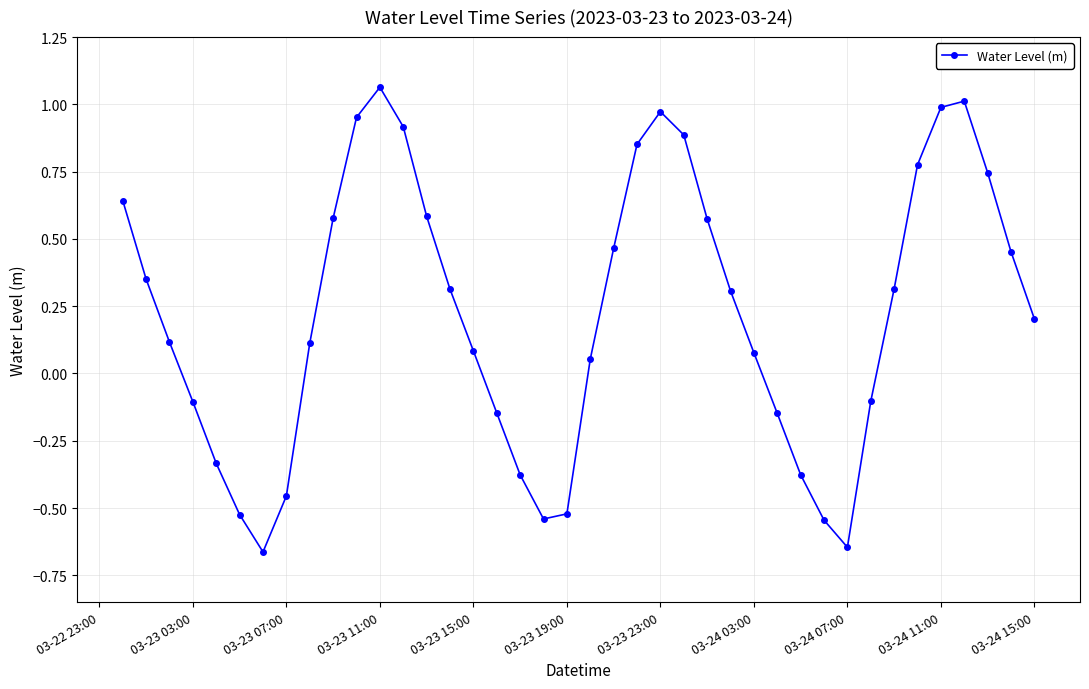

What is the difference between the maximum and minimum values?

1.7